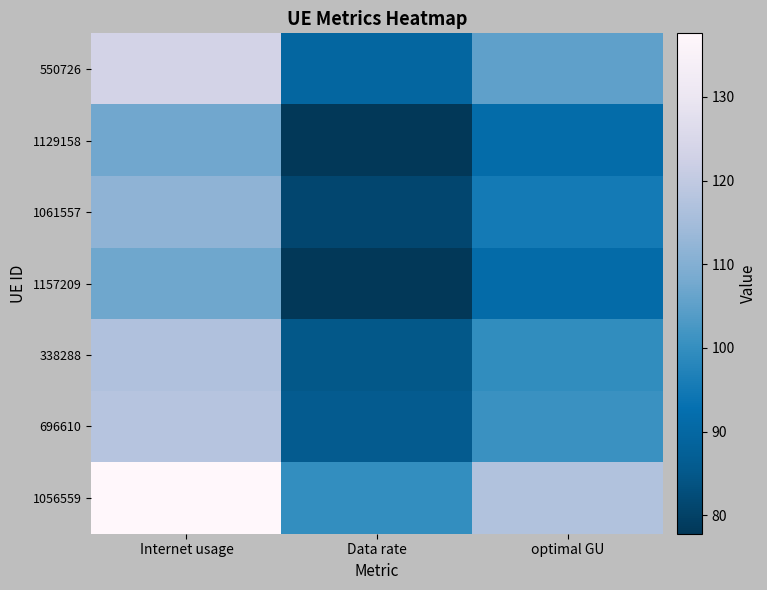

Reading right to left, list all the values displayed in this chart.

550726: optimal GU=105.3	Data rate=89.7	Internet usage=123.5
1129158: optimal GU=91.5	Data rate=78.0	Internet usage=107.4
1061557: optimal GU=95.3	Data rate=81.2	Internet usage=111.8
1157209: optimal GU=91.3	Data rate=77.8	Internet usage=107.1
338288: optimal GU=99.7	Data rate=85.0	Internet usage=117.0
696610: optimal GU=100.7	Data rate=85.8	Internet usage=118.2
1056559: optimal GU=117.2	Data rate=99.9	Internet usage=137.6